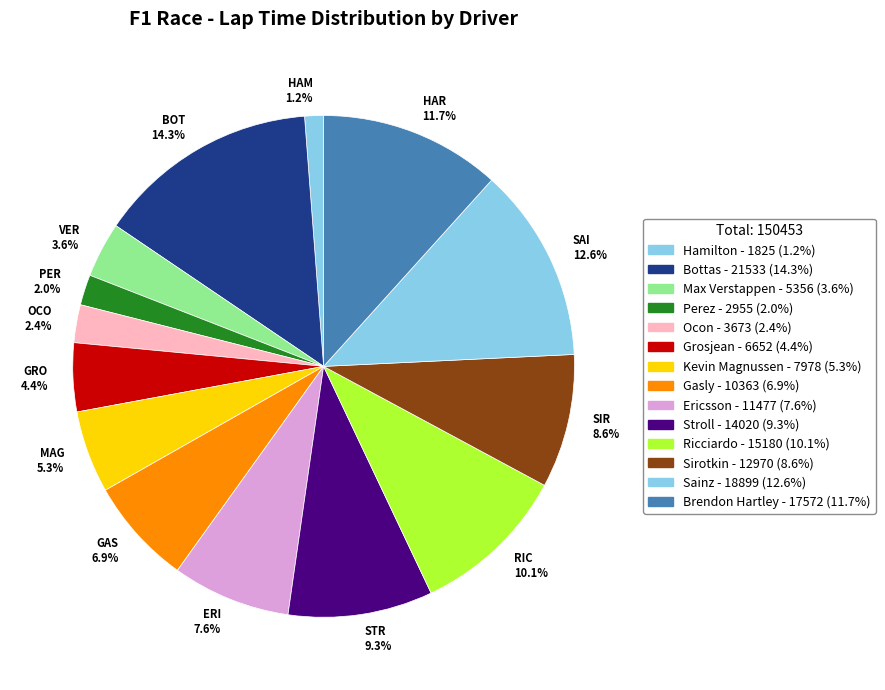

Do PER 2.0% and STR 9.3% together represent more than half of the pie?

No